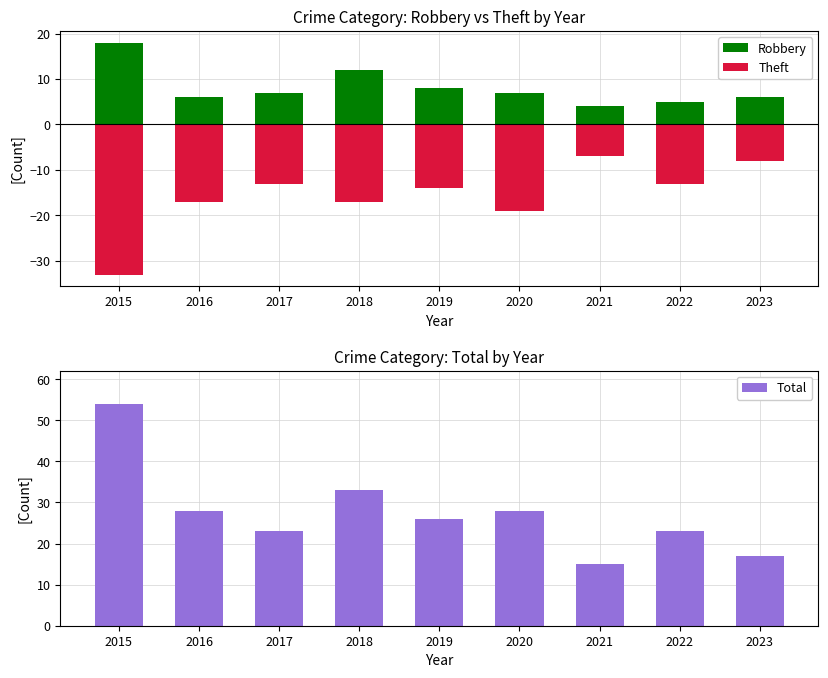

Where is Robbery nearest to the value 11?

2018